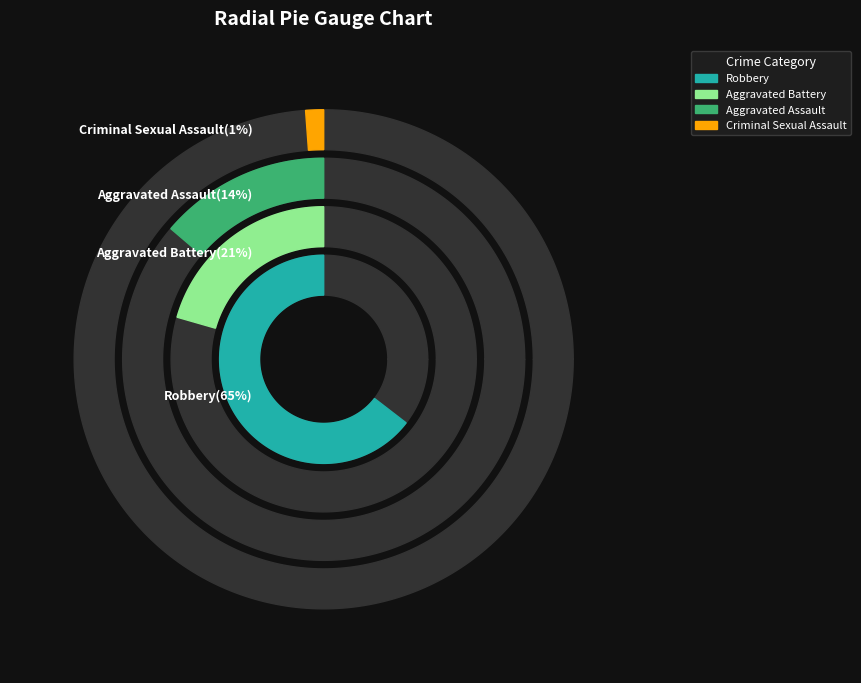

Does Aggravated Battery represent more than half of the total?

No